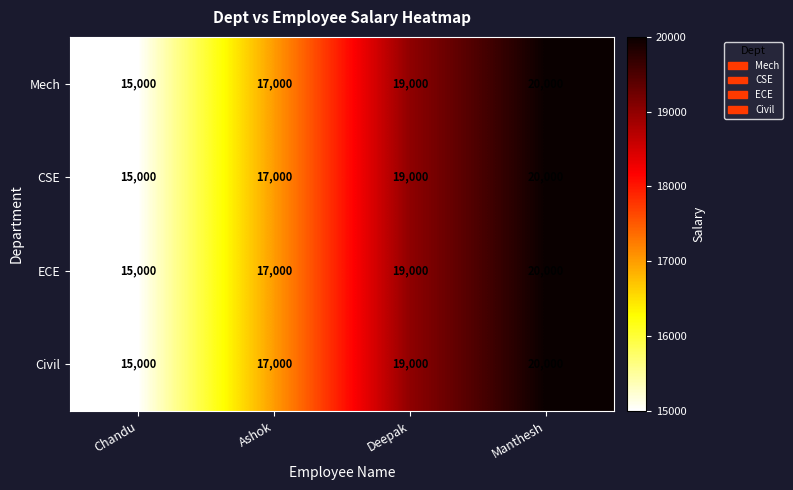

The Mech series shows 19000 at Deepak. True or false?

True